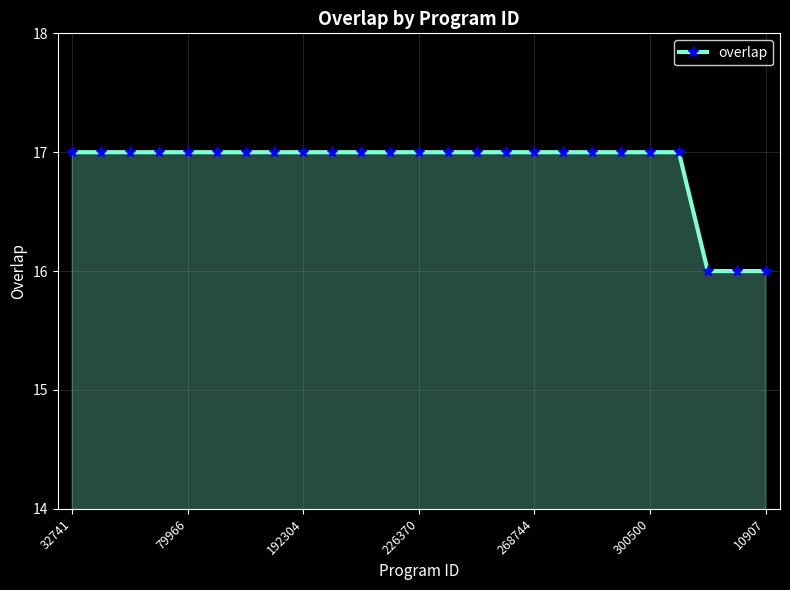

Does the chart have visible grid lines?

Yes